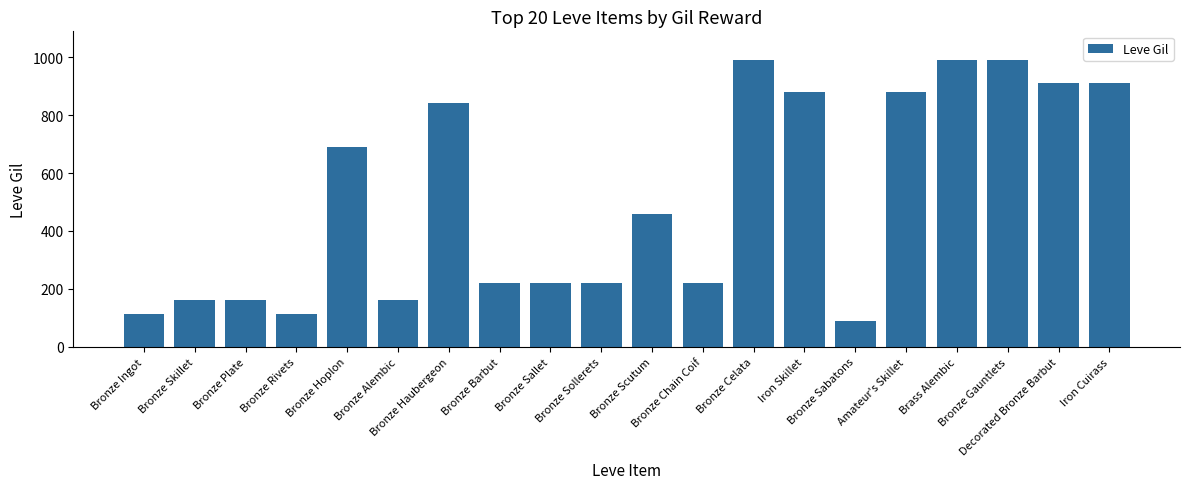

Are the bars horizontal?

No